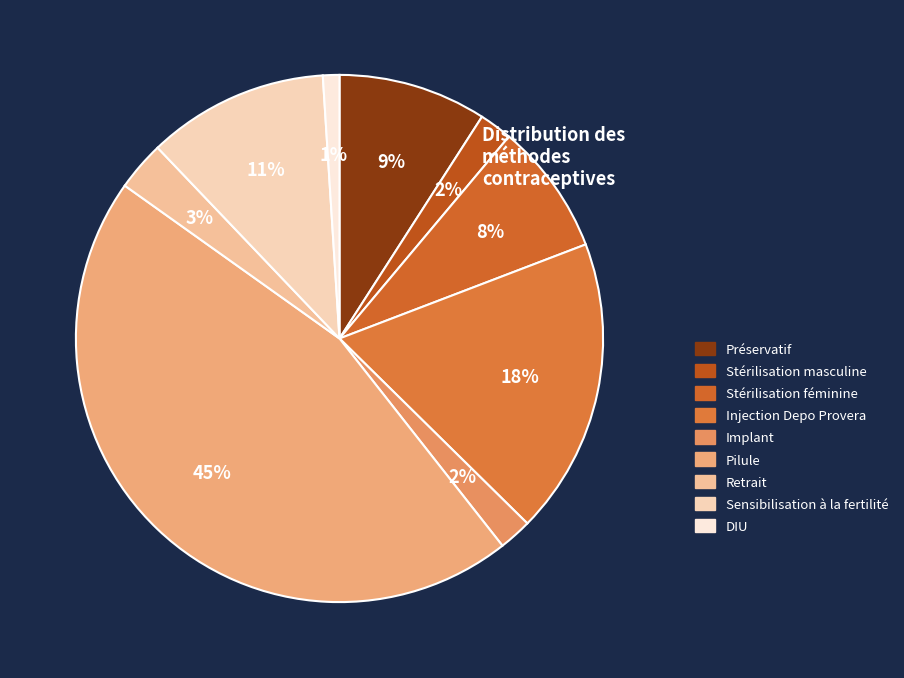

To the nearest percent, what is the combined percentage of Stérilisation masculine and Injection Depo Provera?

20%